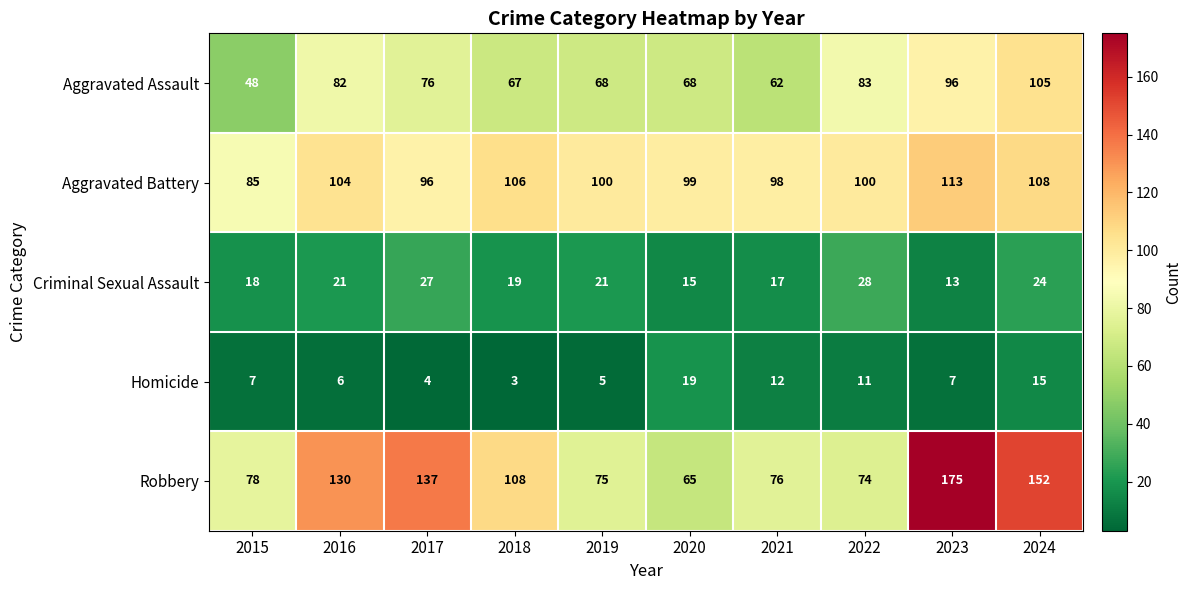

The Aggravated Assault series shows 24 at 2016. True or false?

False